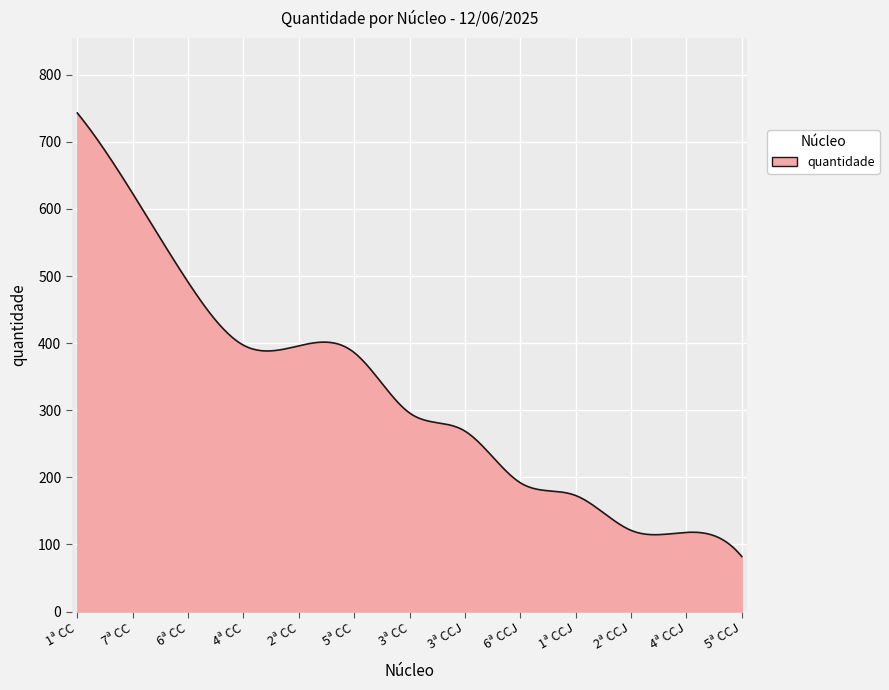

What is the greatest value displayed?

743.0